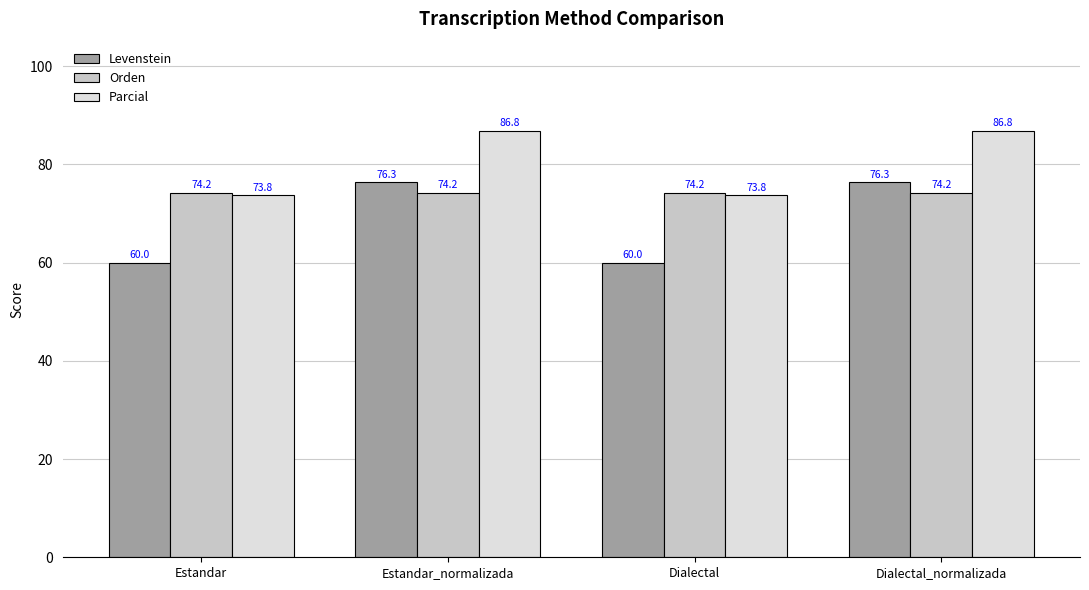

What is the minimum value shown in the chart?

60.0